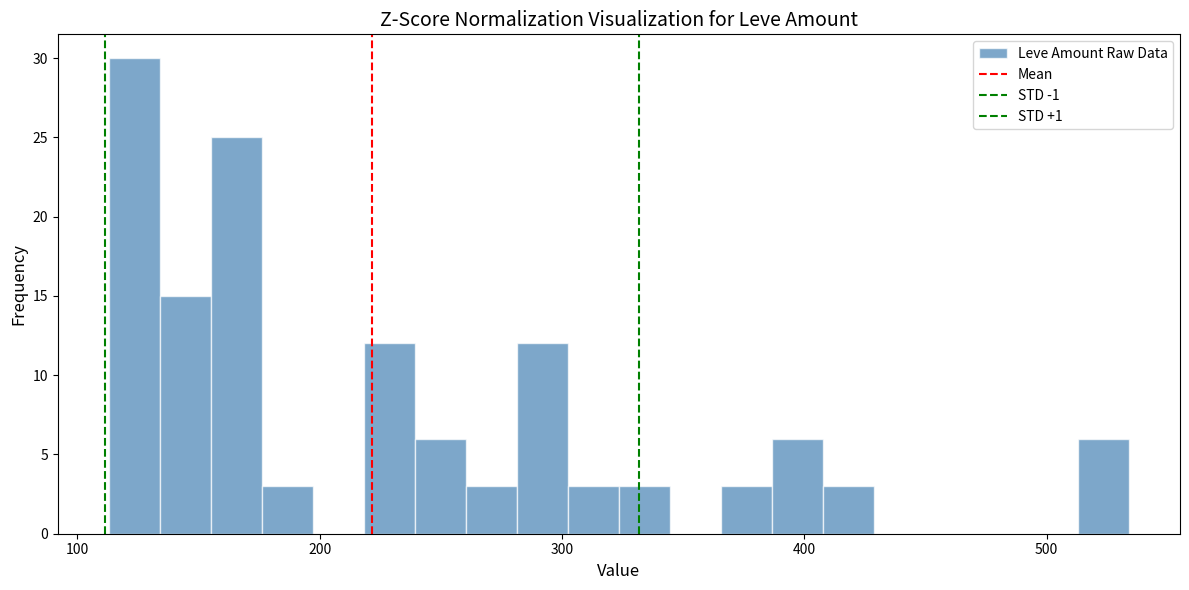

Around what value on the x-axis is the tallest bar? Give the approximate position of its centre, as read against the axis.

120